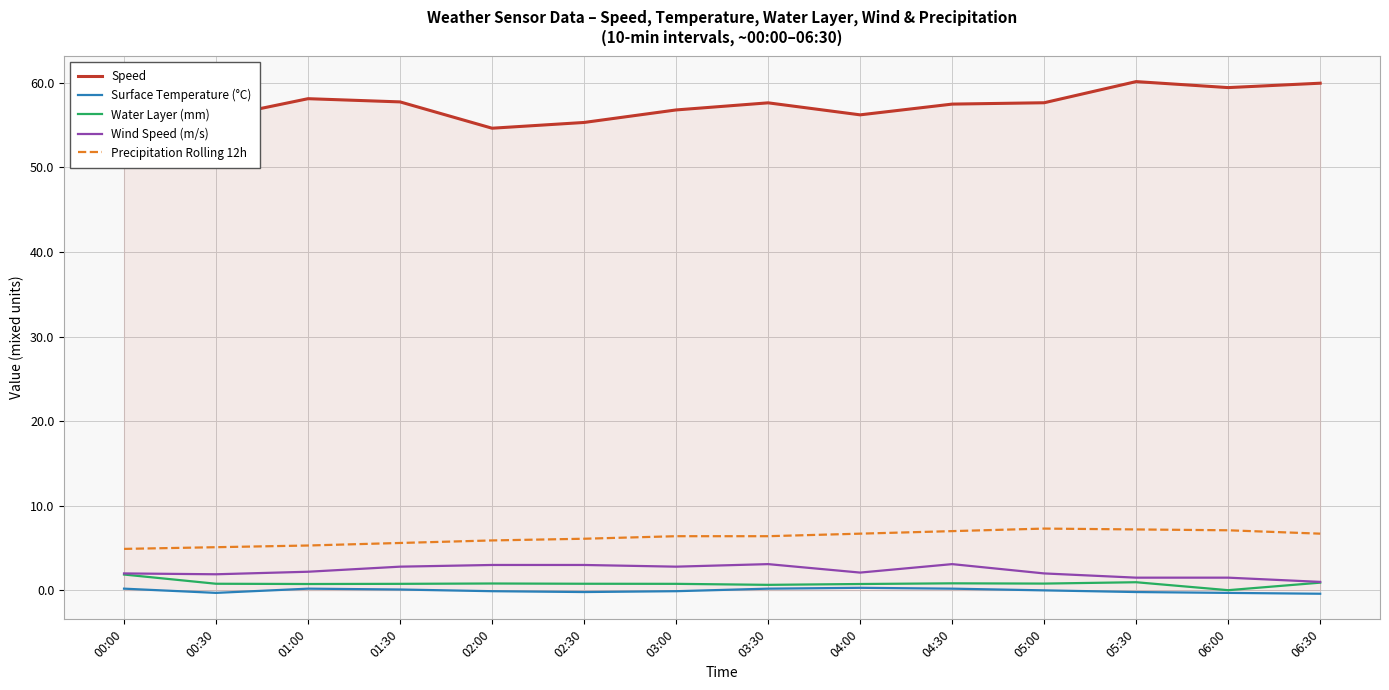

What is the difference between the second highest and second lowest values in the Wind Speed (m/s) series?

1.6